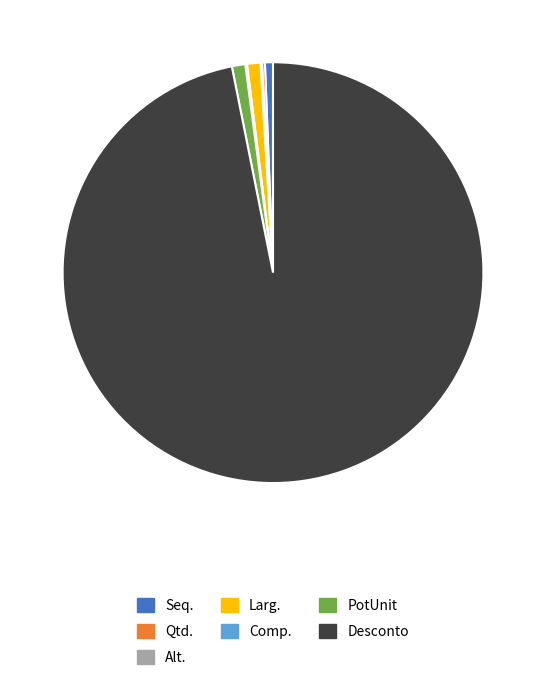

Which slice is the largest?

Desconto